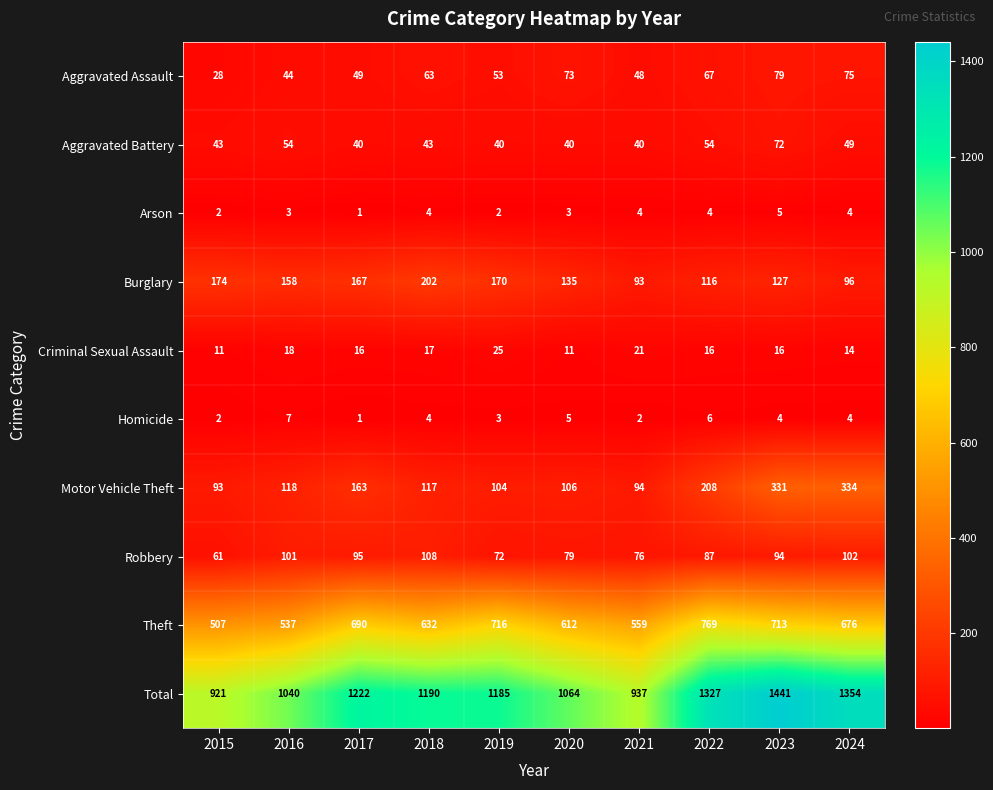

How many Homicide values are between 2 and 5?

7